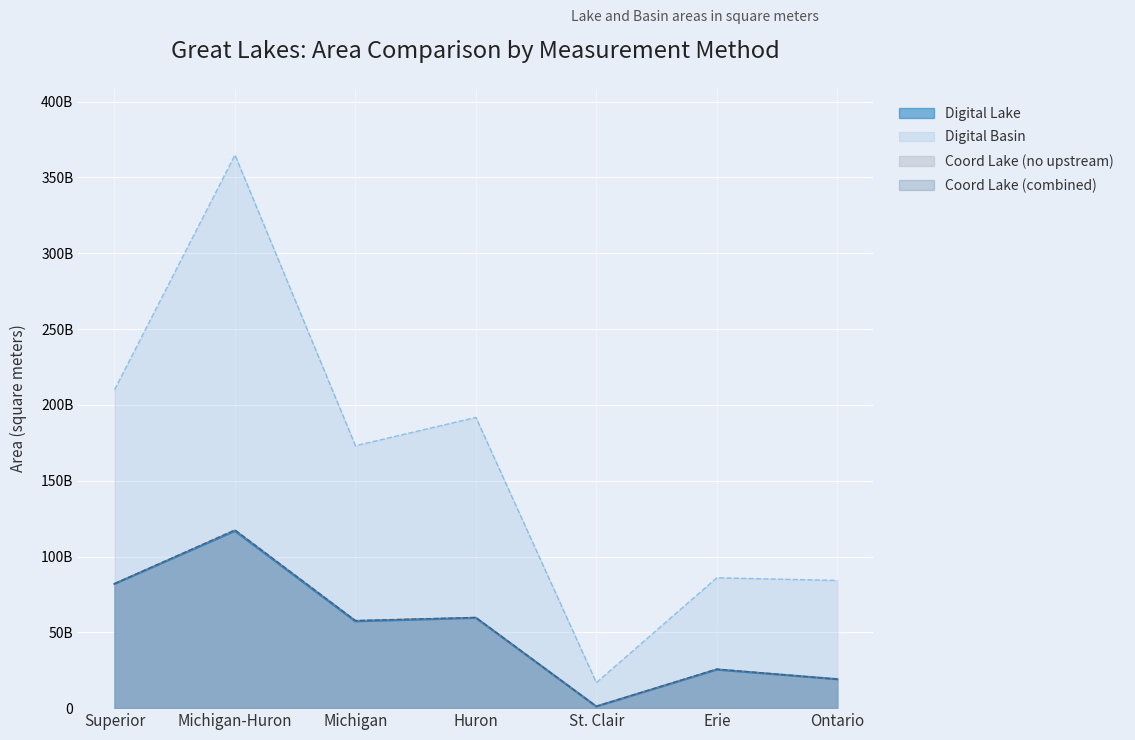

What is the label of the 7th point from the left?

Ontario